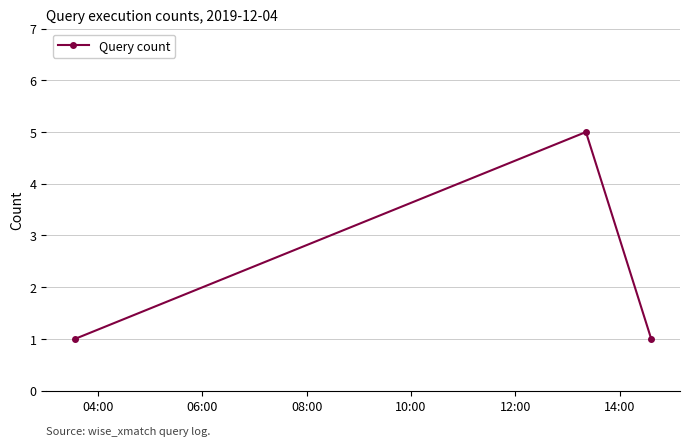

How many lines are shown in the chart?

1